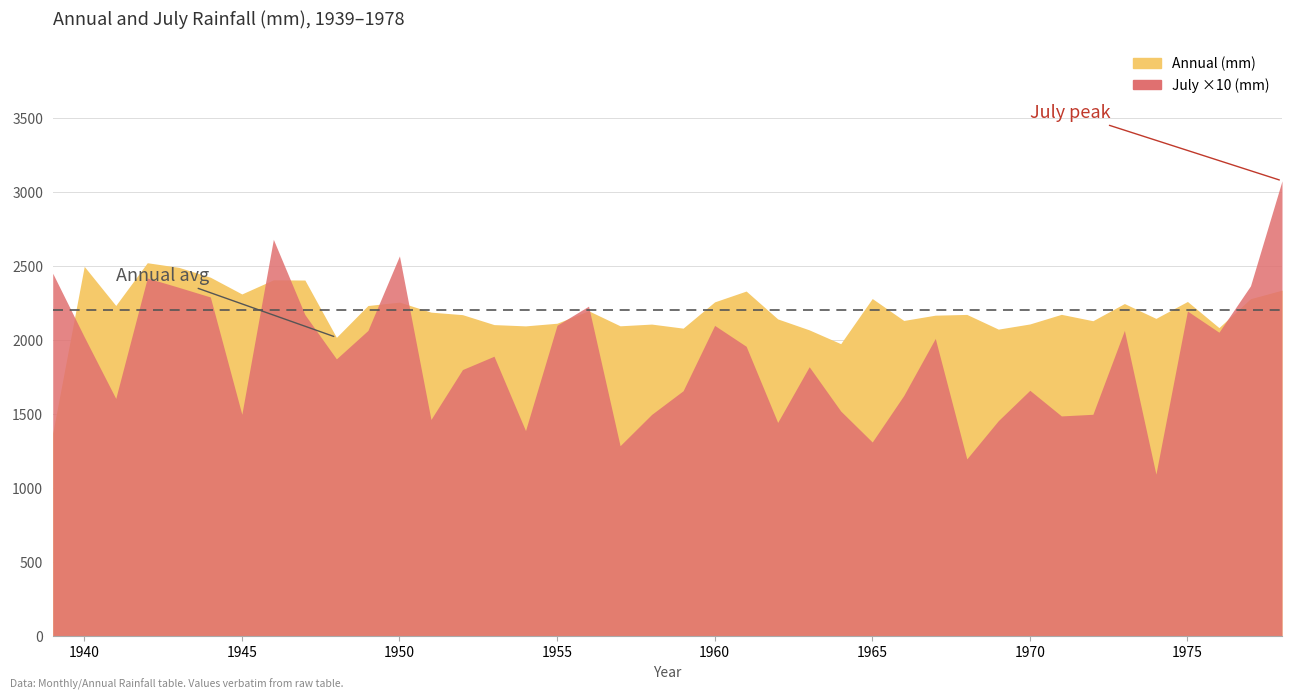

Is the value of Annual at 1977 greater than the value of Jul at 1952?

Yes